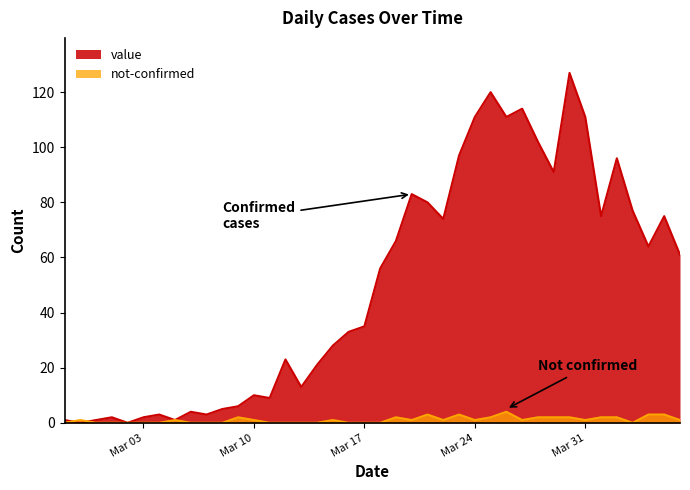

How many distinct data groups are displayed?

2